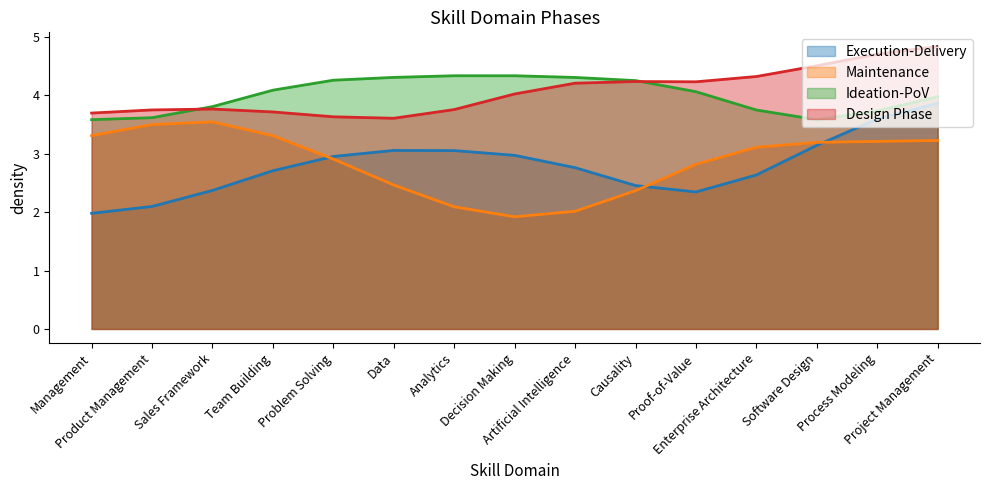

What is the label of the 3rd point from the right?

Software Design